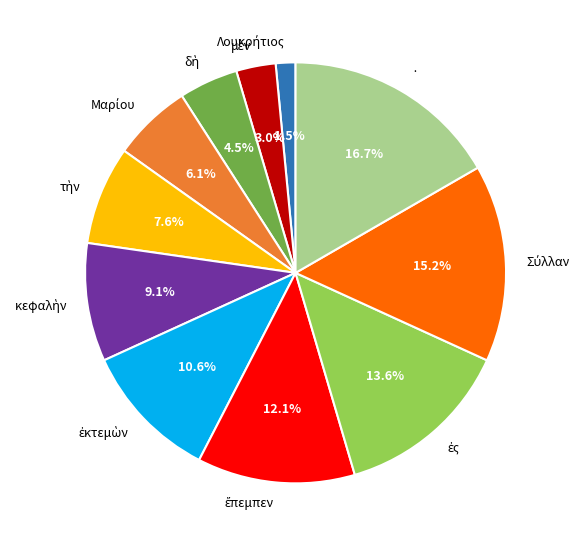

Is there any slice that represents more than half of the pie?

No